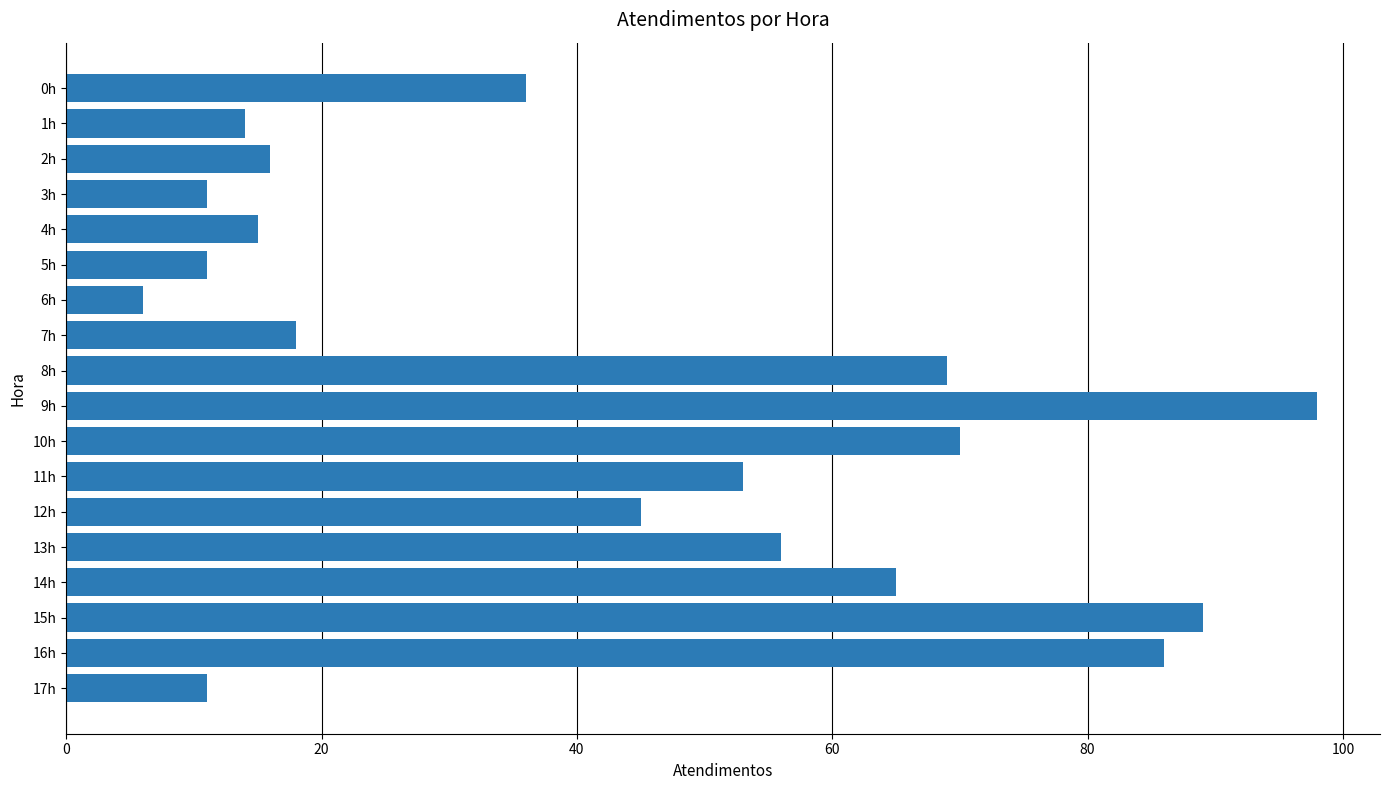

What is the label of the 8th bar from the bottom?

10h